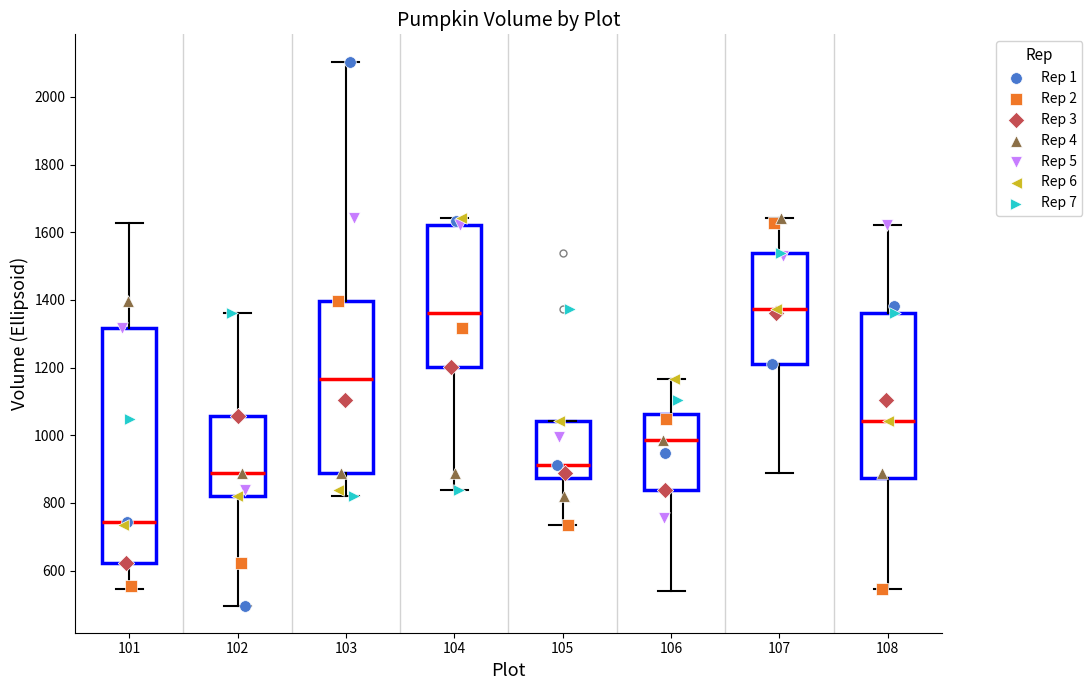

Reading left to right, transcribe this box plot: for each box, give where its median line is, the range the box spans, and where its two whiskers end, as read against the y-axis. The values are not printed on the chart, so give them approximately, as read against the axis.

101: median 740, box 620 to 1320, whiskers 540 to 1620
102: median 880, box 820 to 1060, whiskers 500 to 1360
103: median 1160, box 880 to 1400, whiskers 820 to 2100
104: median 1360, box 1200 to 1620, whiskers 840 to 1640
105: median 920, box 880 to 1040, whiskers 740 to 1040
106: median 980, box 840 to 1060, whiskers 540 to 1160
107: median 1380, box 1220 to 1540, whiskers 880 to 1640
108: median 1040, box 880 to 1360, whiskers 540 to 1620